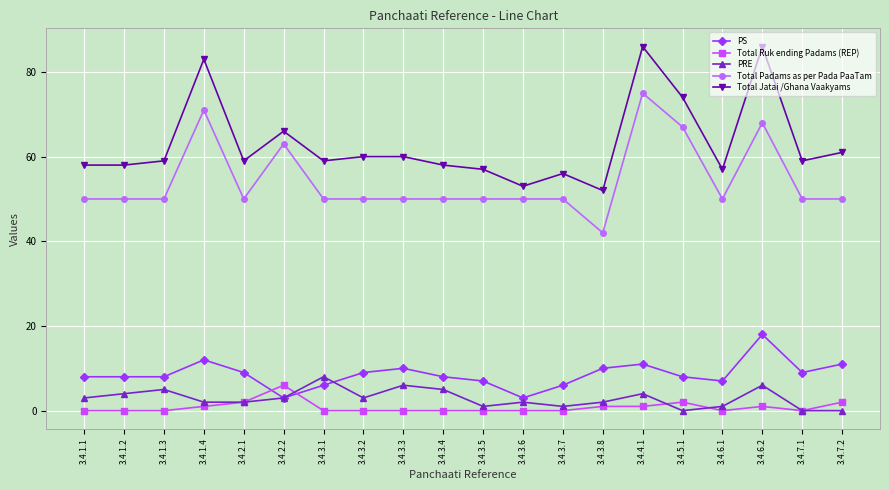

Does the chart have visible grid lines?

Yes